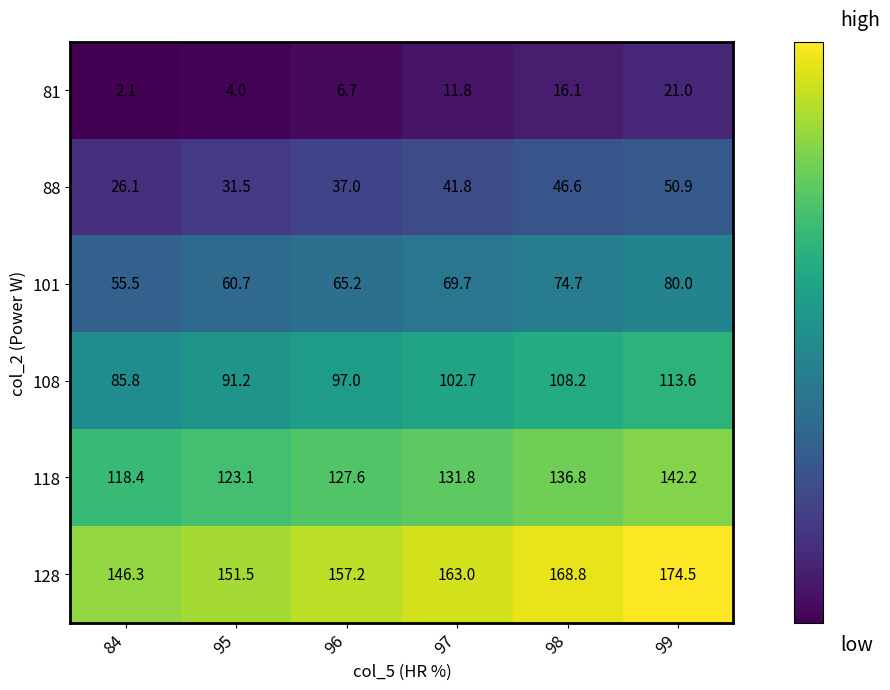

At 97, list the series in order from smallest to largest.

81, 88, 101, 108, 118, 128